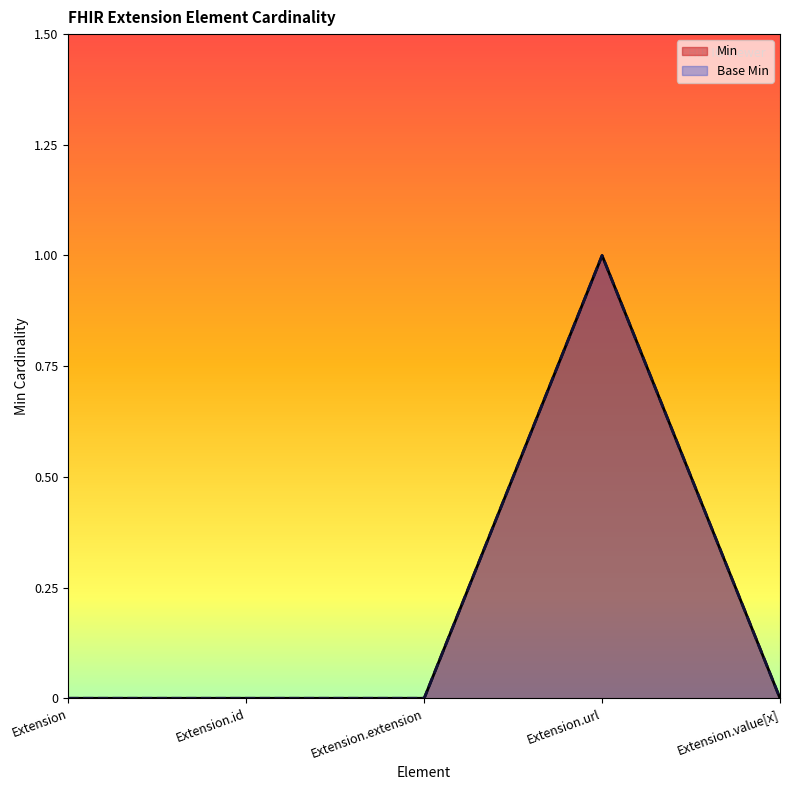

Does the chart have visible grid lines?

No